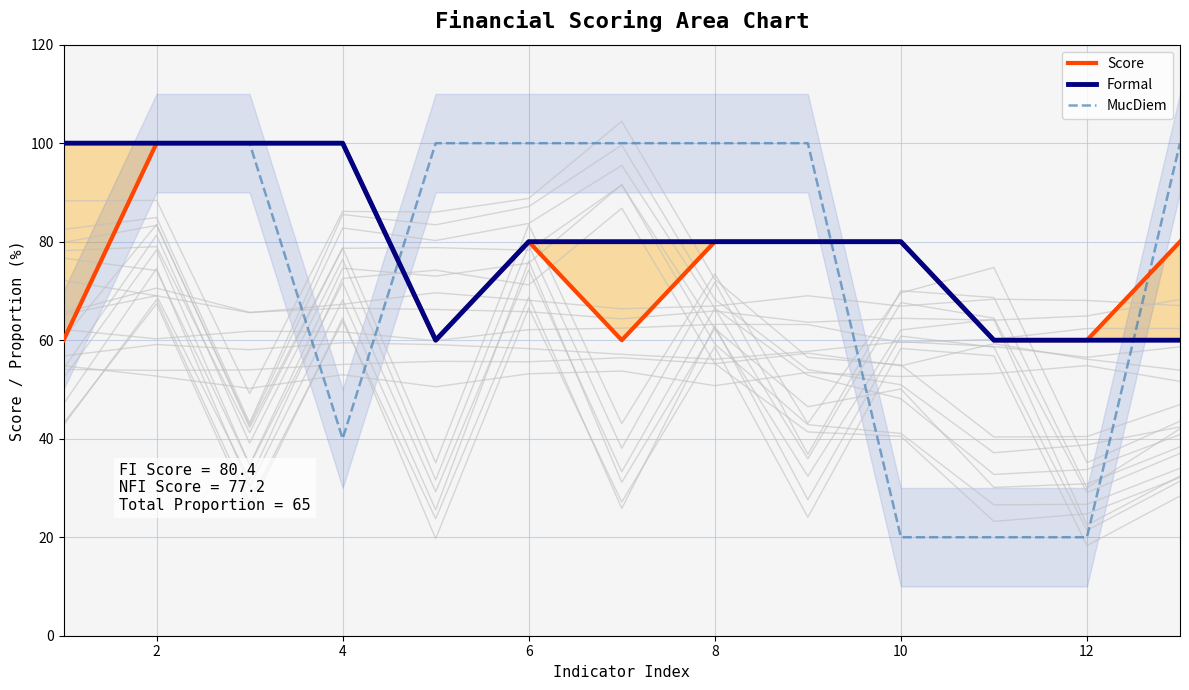

How many times do Score and MucDiem cross each other?

3